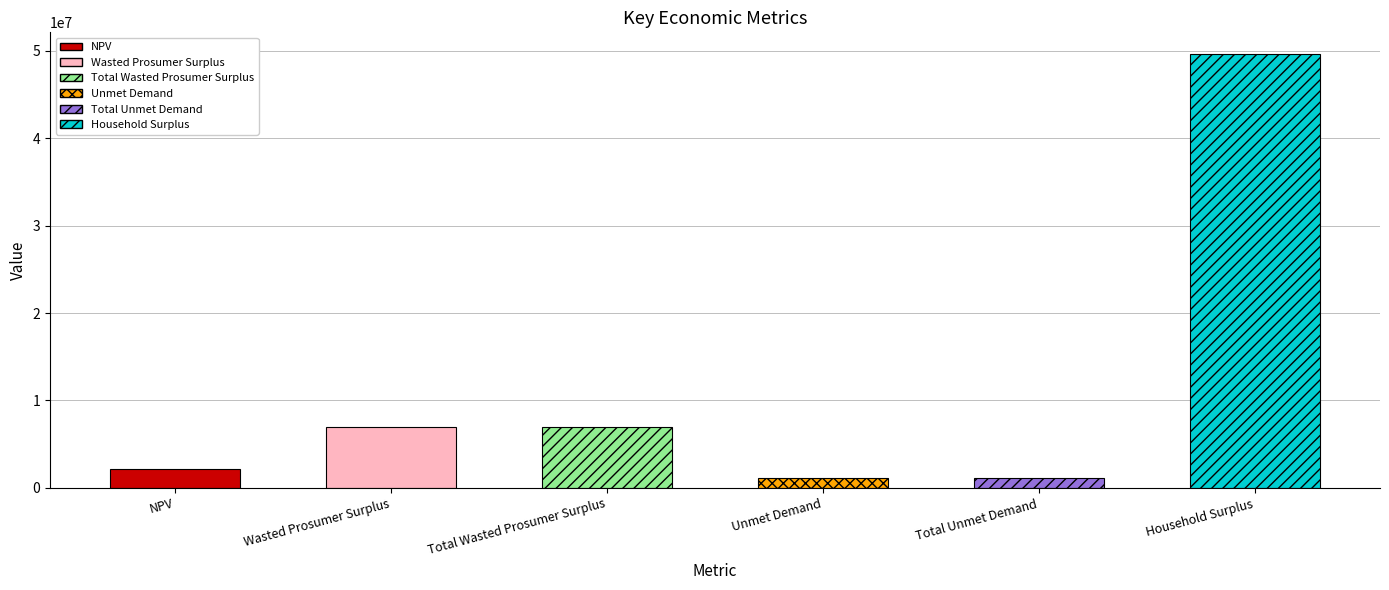

How many values are below 6946452?

3